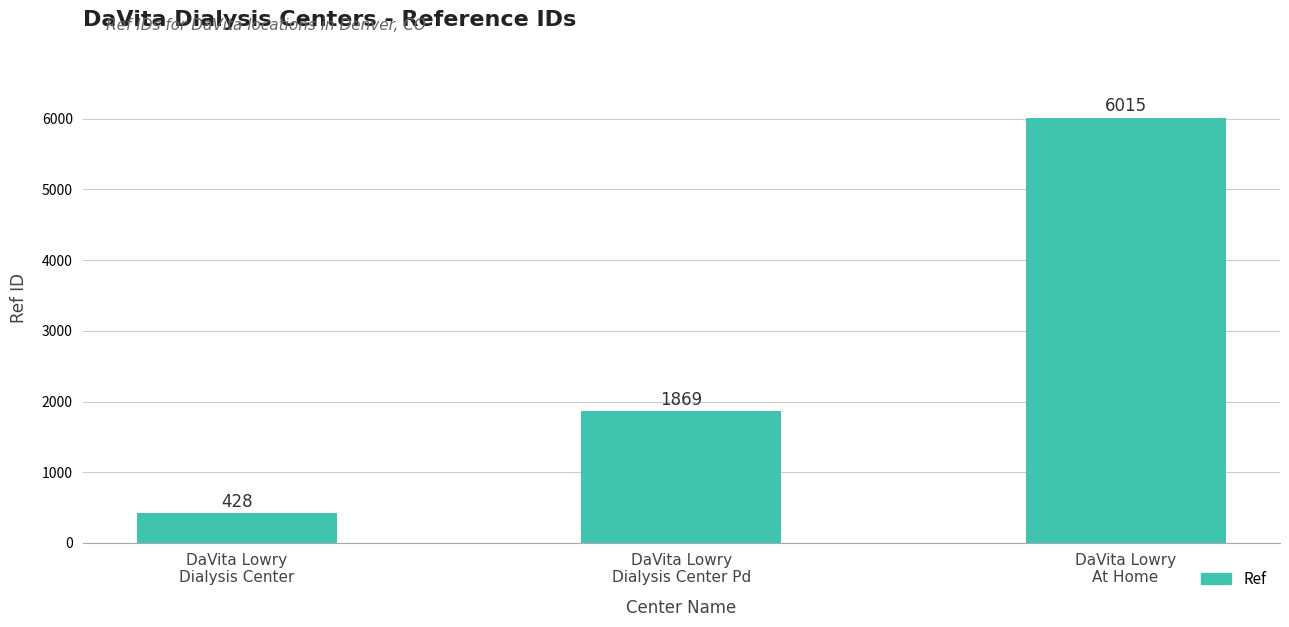

Does the chart contain stacked bars?

No